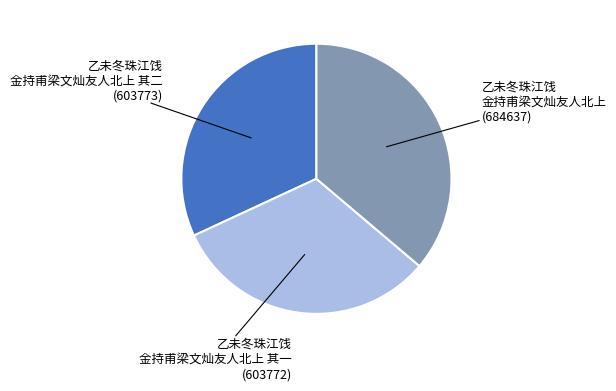

Is there any slice that represents more than half of the pie?

No